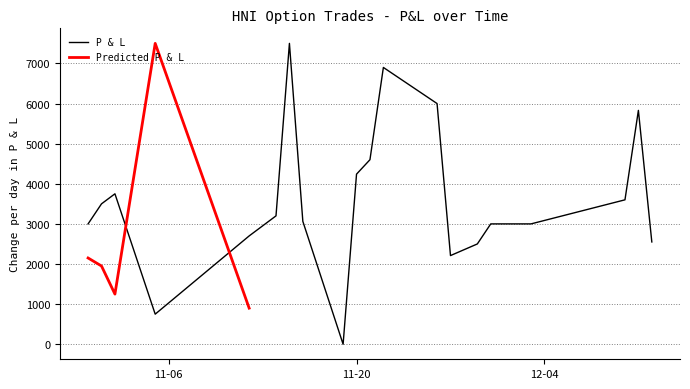

Read the value at 2018-11-01.

3500.0